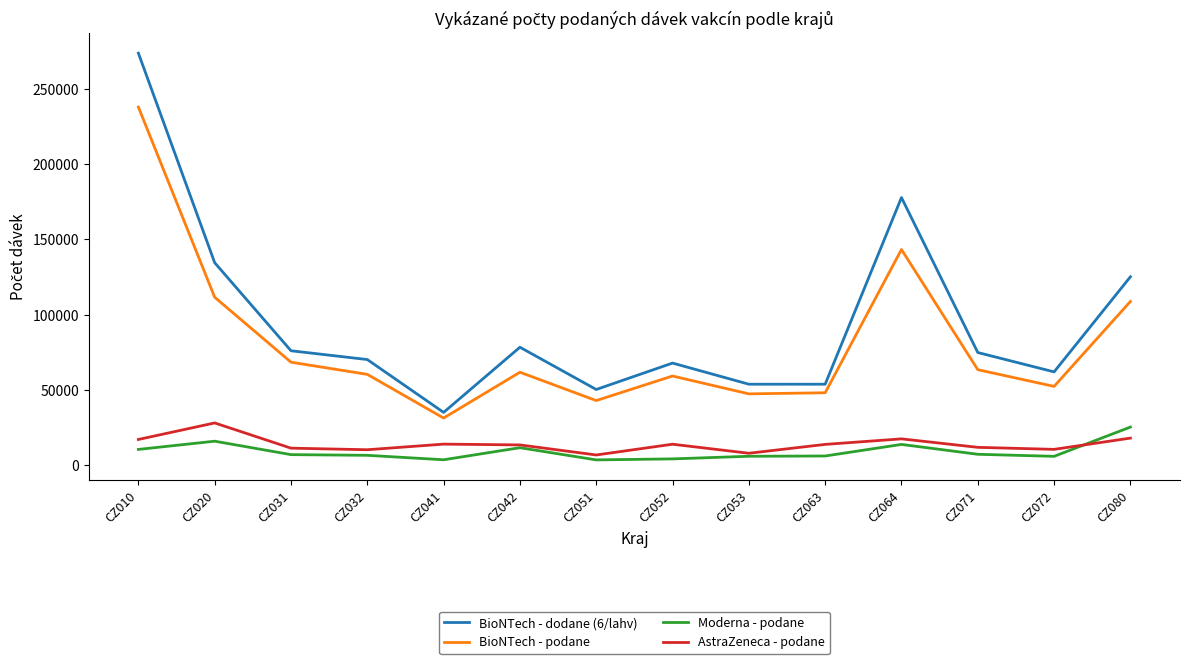

Read the AstraZeneca - podane value at CZ080.

18018